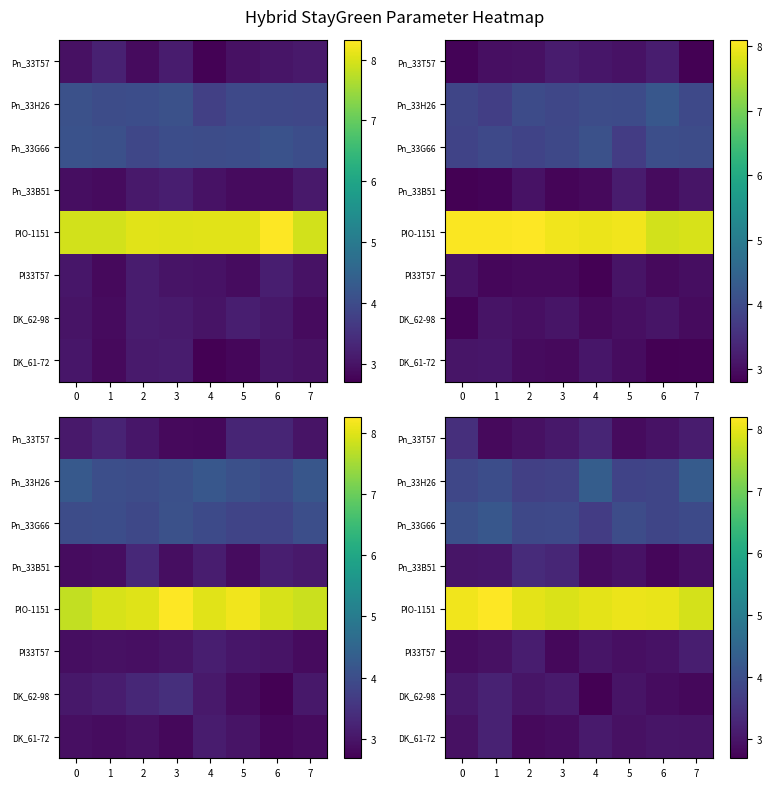

At how many categories does at least one series exceed 3?

8